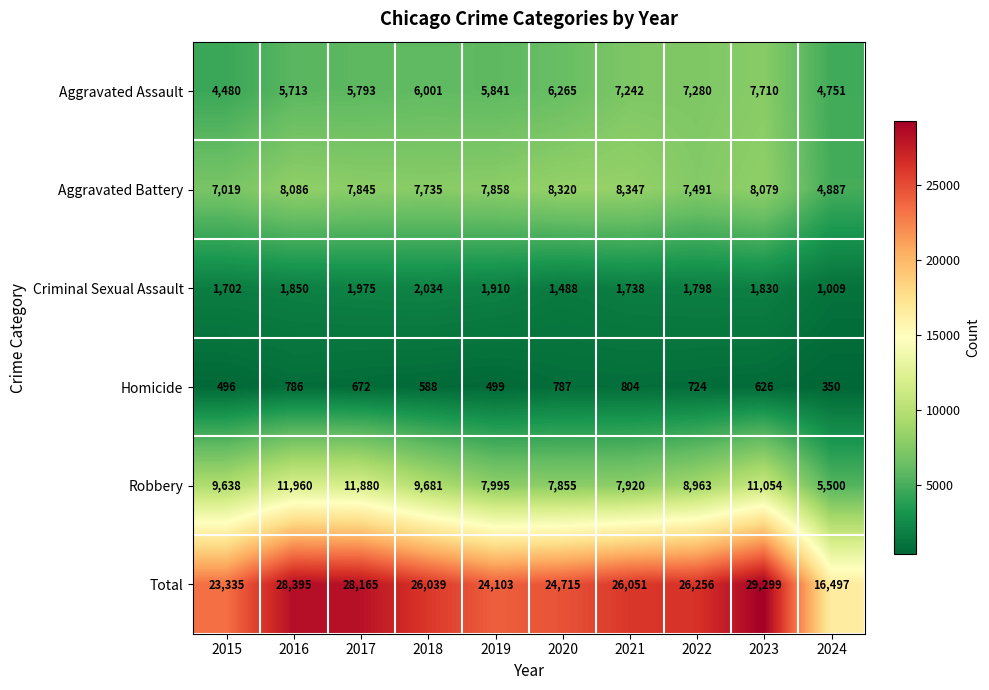

What is the difference between the second highest and second lowest values in the Total series?

5060